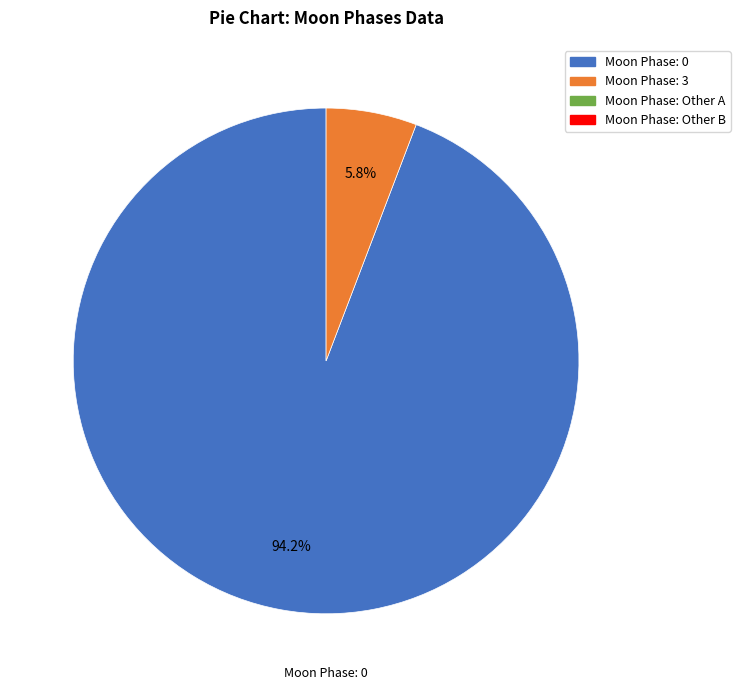

Is there any slice that represents more than half of the pie?

Yes